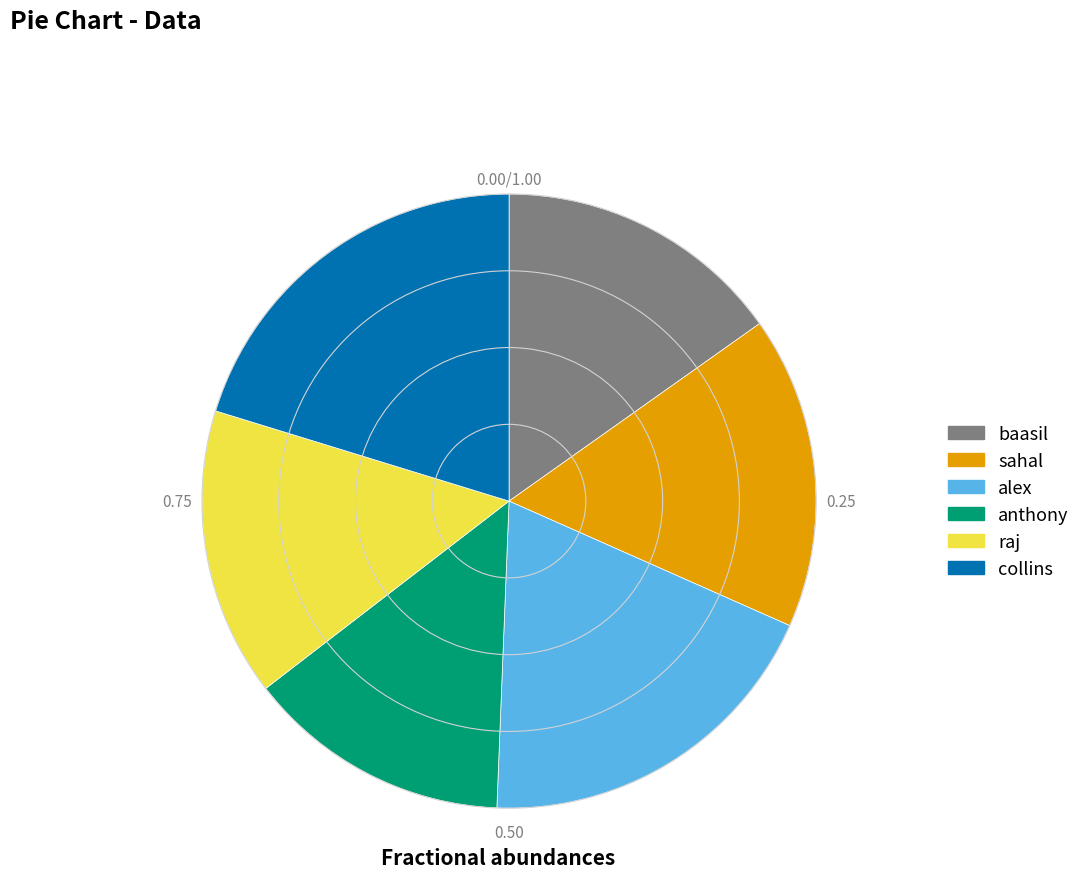

Is the sum of collins and sahal greater than half?

No